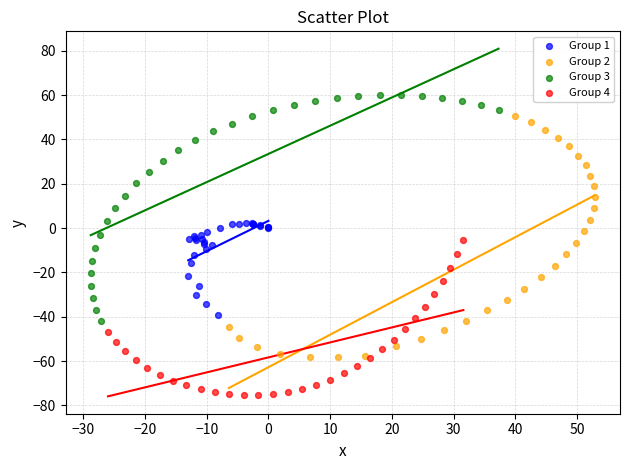

What are all the series names shown in the legend?

Group 1, Group 2, Group 3, Group 4